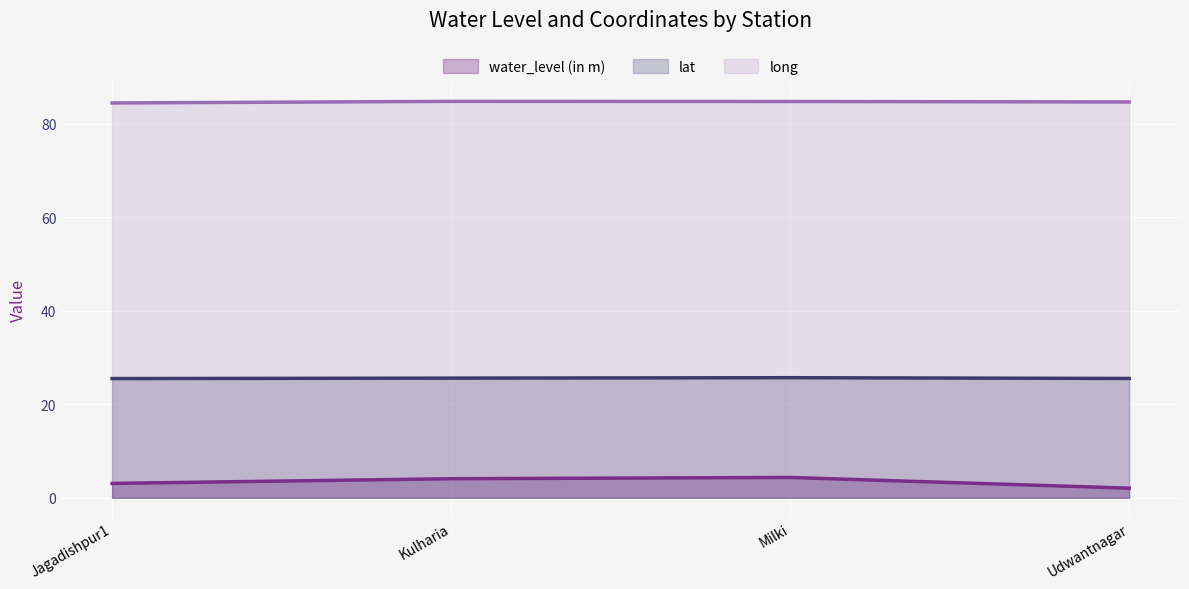

Reading left to right, list all the values displayed in this chart.

water_level (in m) (line): Jagadishpur1=3.1	Kulharia=4.1	Milki=4.3	Udwantnagar=2.0
lat (line): Jagadishpur1=25.5	Kulharia=25.6	Milki=25.7	Udwantnagar=25.5
long (line): Jagadishpur1=84.4	Kulharia=84.8	Milki=84.7	Udwantnagar=84.6